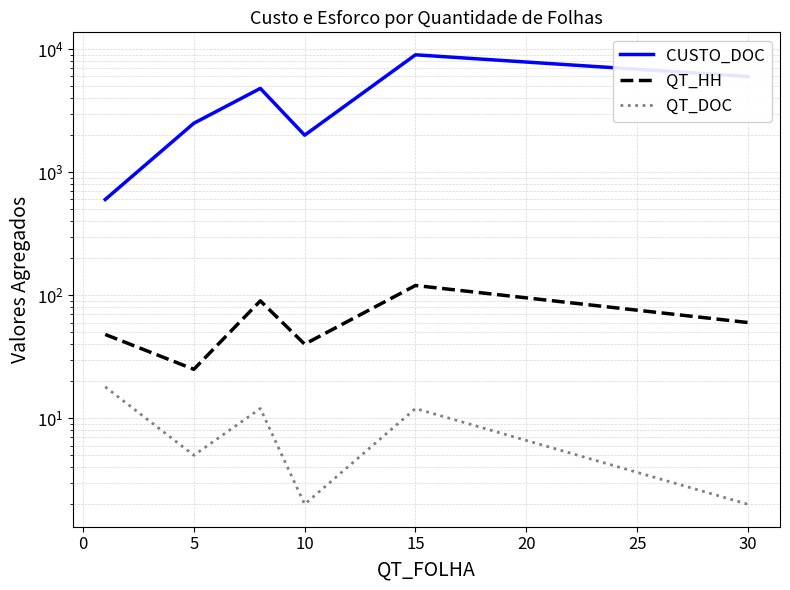

Which series changed the most between 5 and 10?

CUSTO_DOC